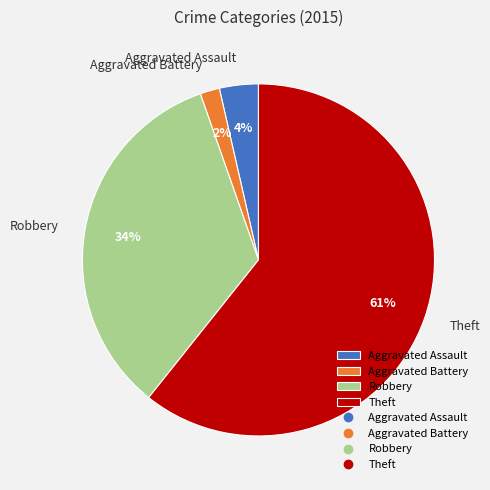

How many segments does this pie chart have?

4